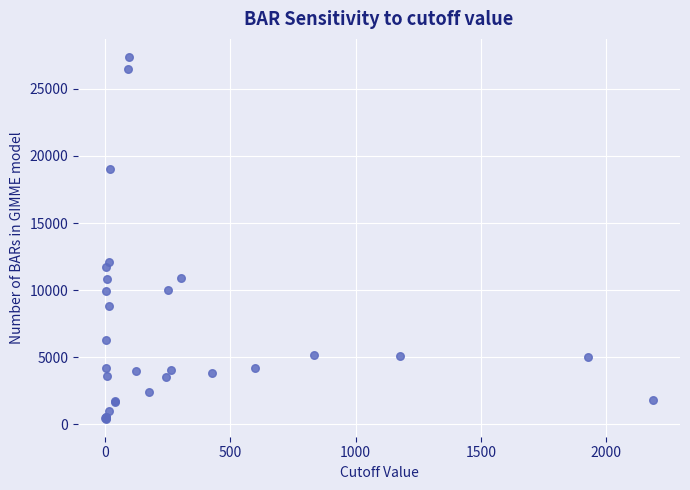

What Y value in the scatter plot is closest to 13901?

12134.9